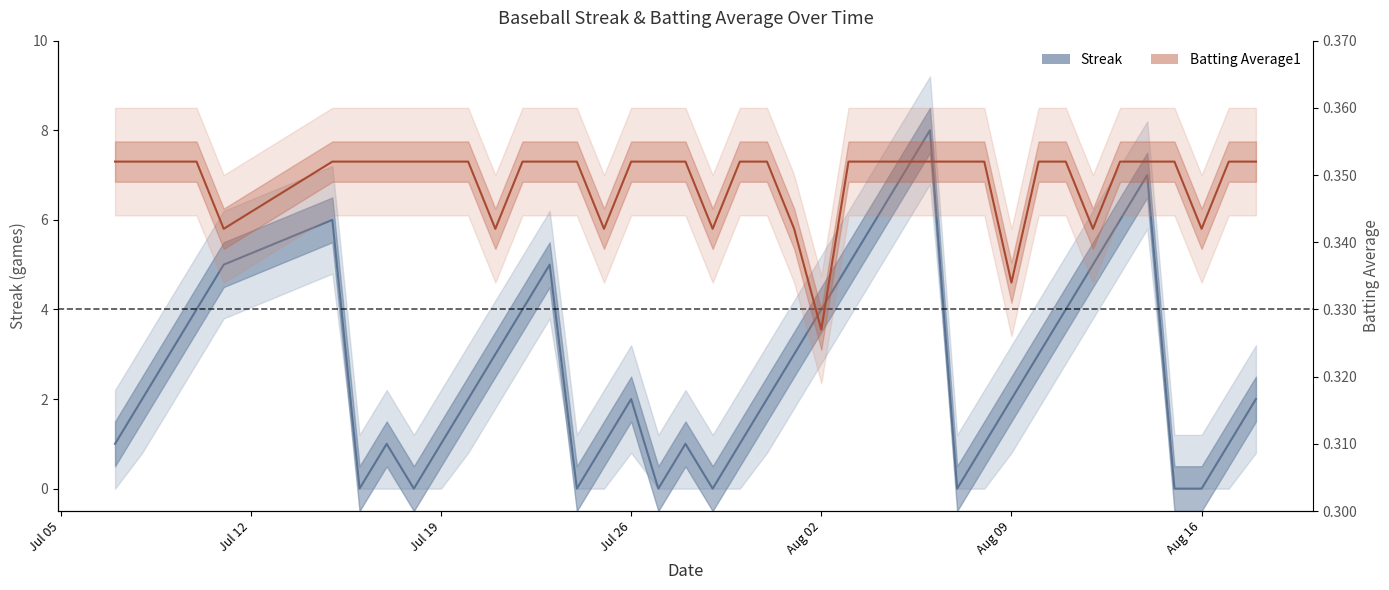

Which series has the widest spread of values?

Streak